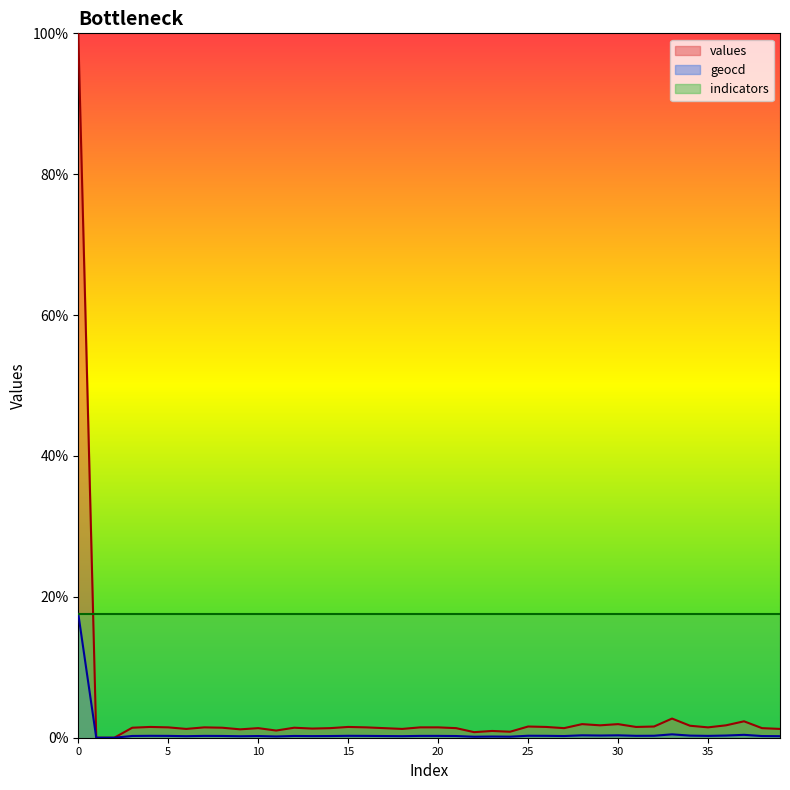

What are all the series names shown in the legend?

values, geocd, indicators